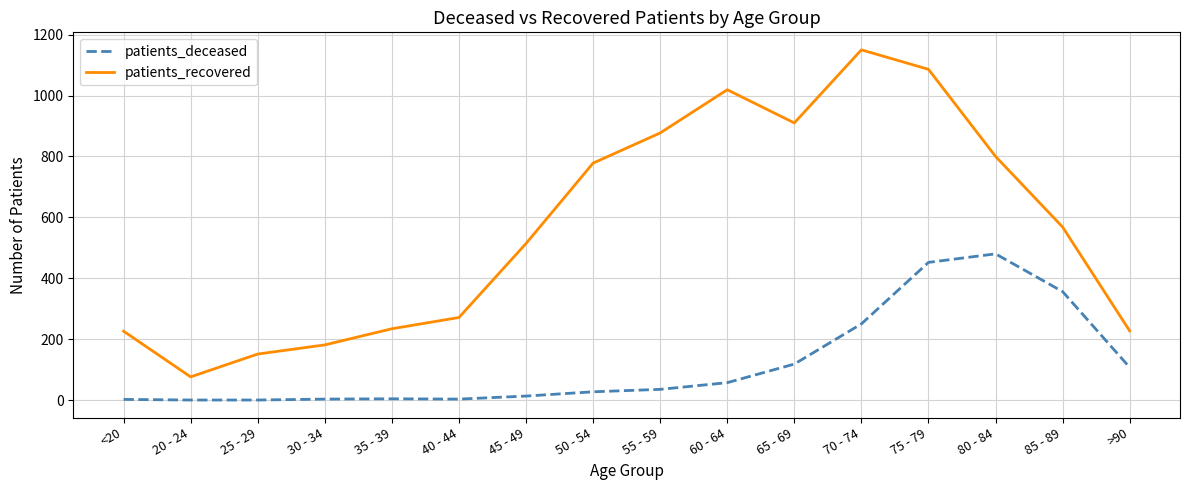

True or false: patients_deceased and patients_recovered intersect in this chart.

False